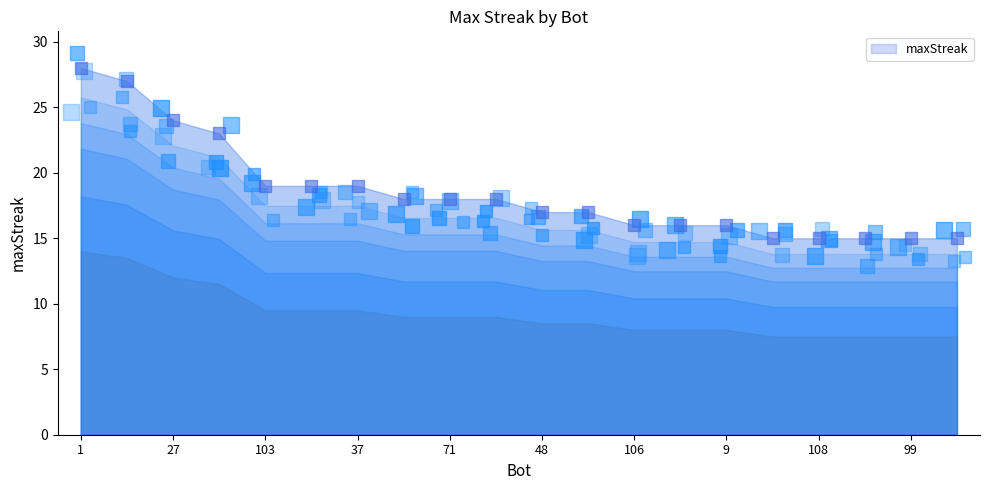

What is the change in value from 24 to 99?

-12